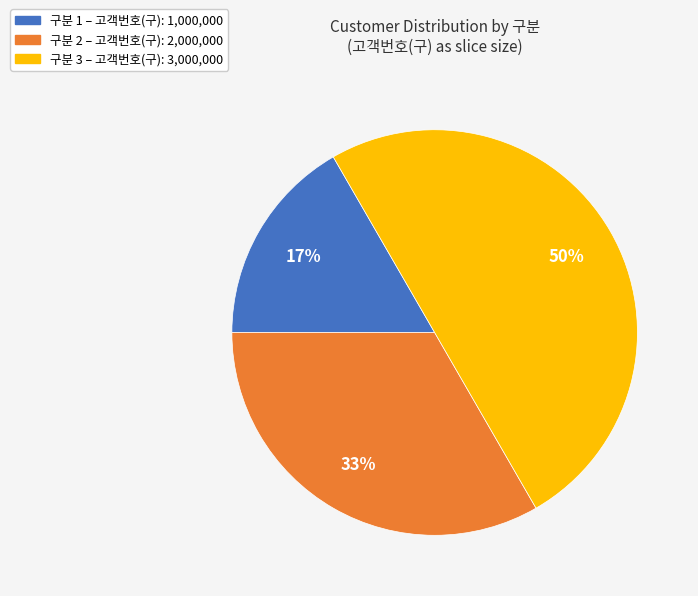

To the nearest percent, what is the average slice percentage?

33%